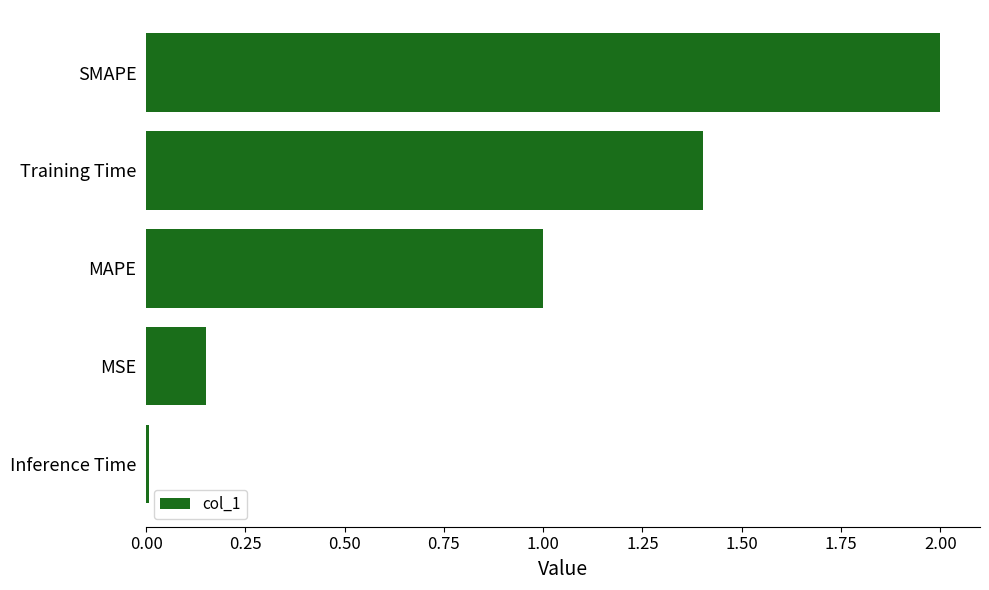

Rank the categories by value from lowest to highest.

Inference Time, MSE, MAPE, Training Time, SMAPE